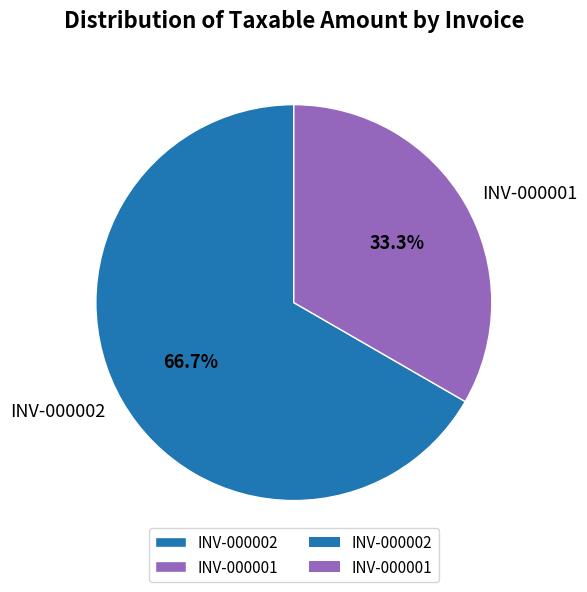

To the nearest percent, what is the average slice percentage?

50%